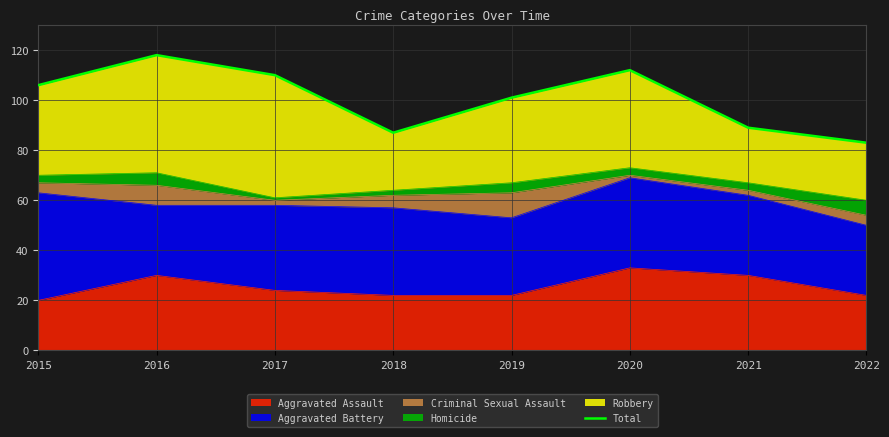

Rank the categories by value from highest to lowest.

2016, 2020, 2017, 2015, 2019, 2021, 2018, 2022